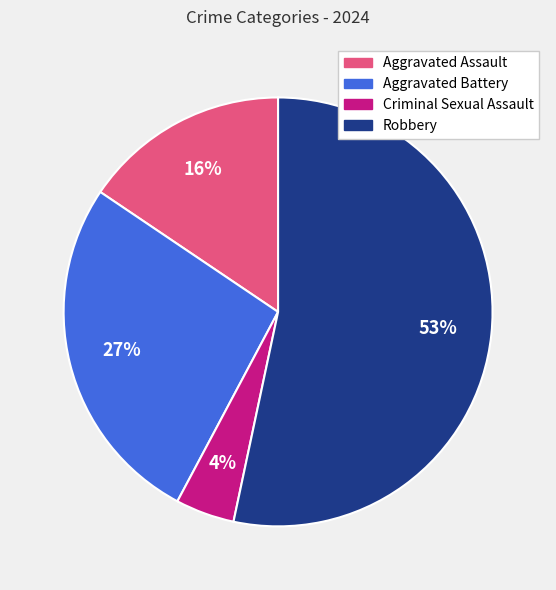

The Robbery slice represents 47% of the pie. True or false?

False